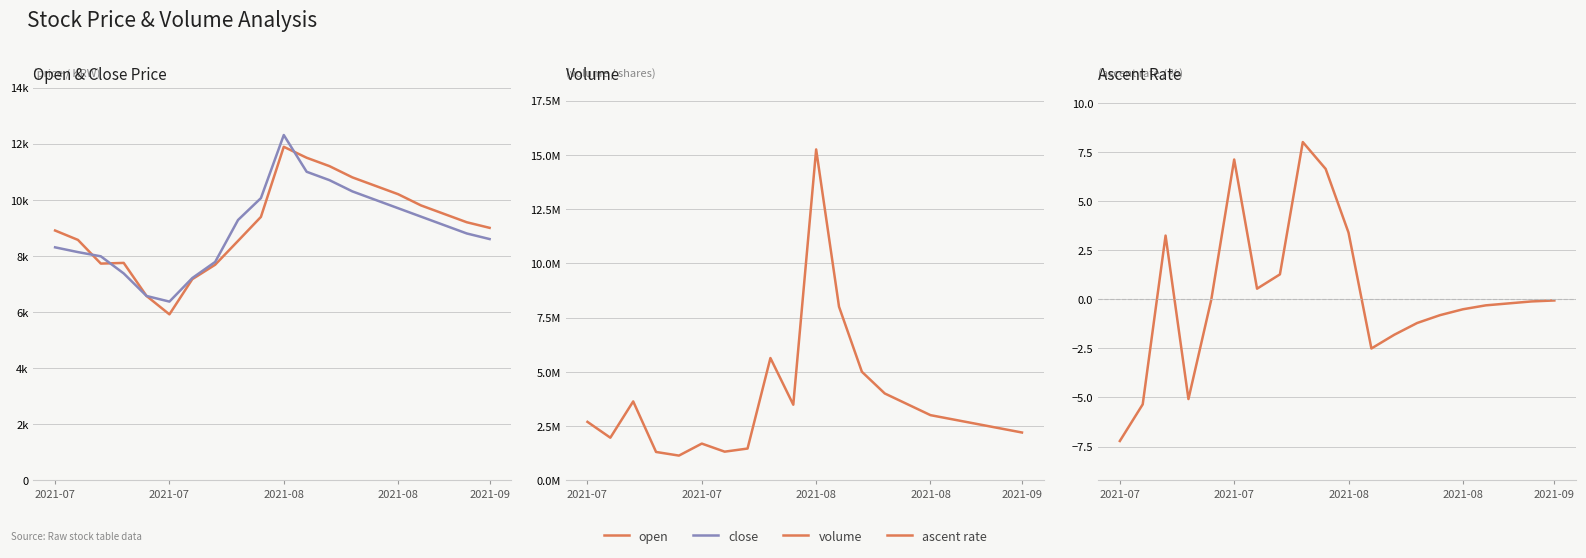

What is the average value of the volume series?

3652895.9